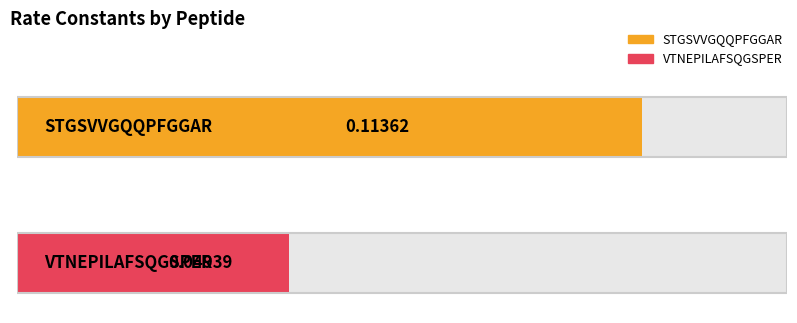

The chart shows a value of 0.2 at STGSVVGQQPFGGAR. True or false?

False